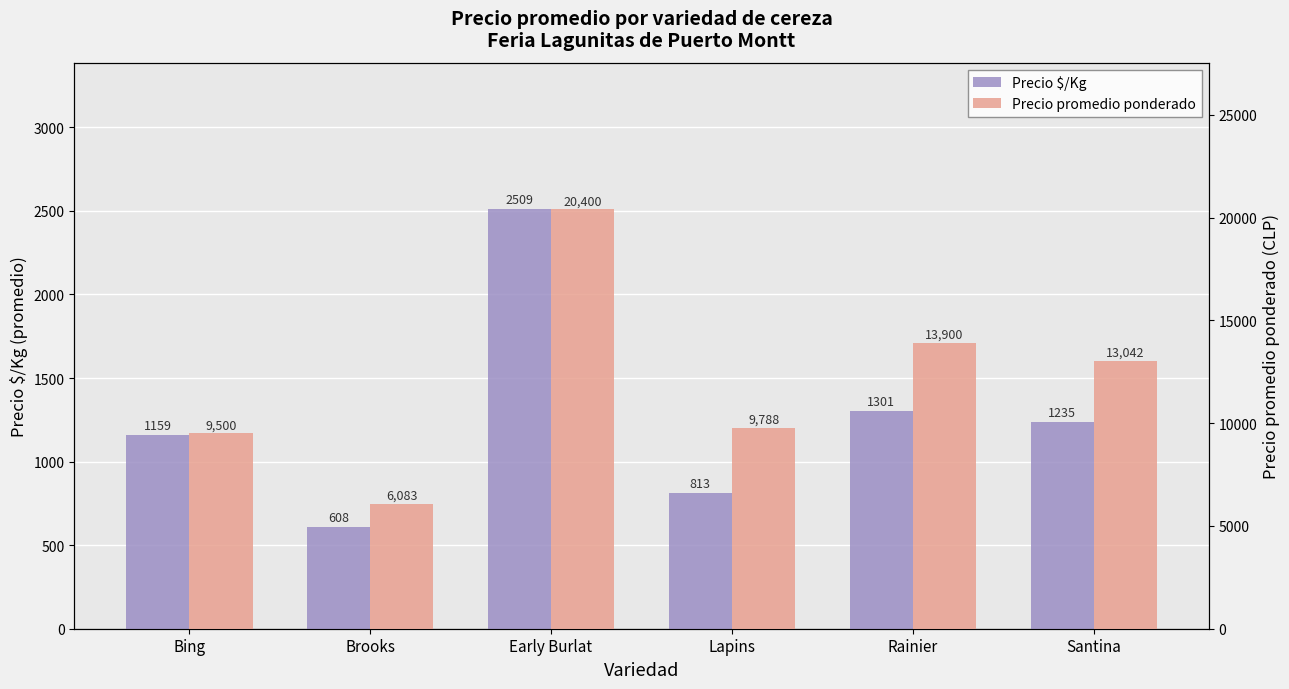

The Precio promedio ponderado series shows 13042 at Santina. True or false?

True